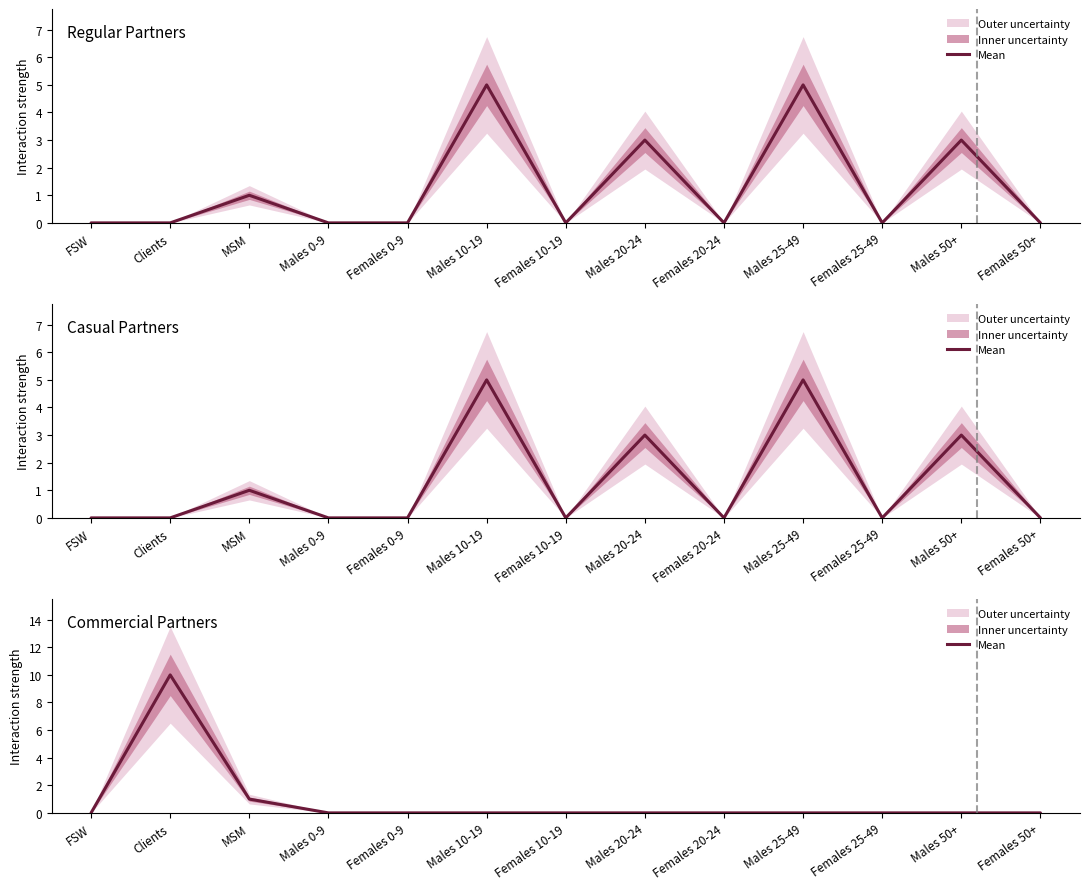

True or false: Commercial Partners and Regular Partners cross at least once.

False